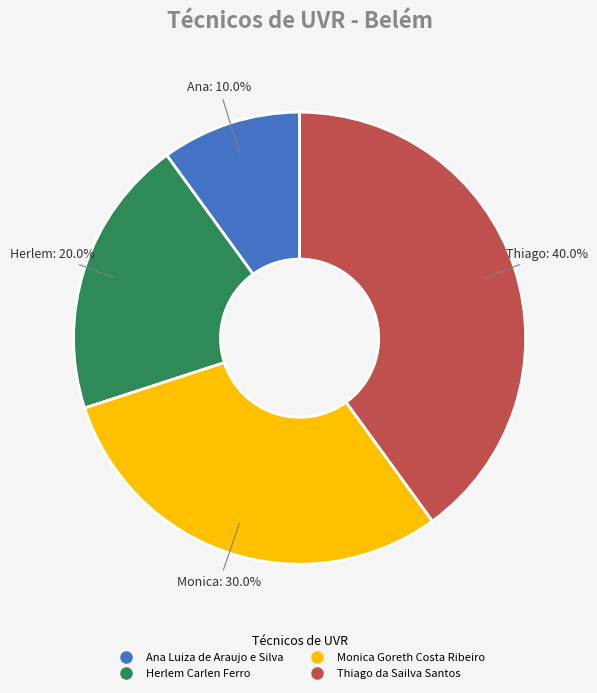

Which slice is the smallest?

Ana Luiza de Araujo e Silva